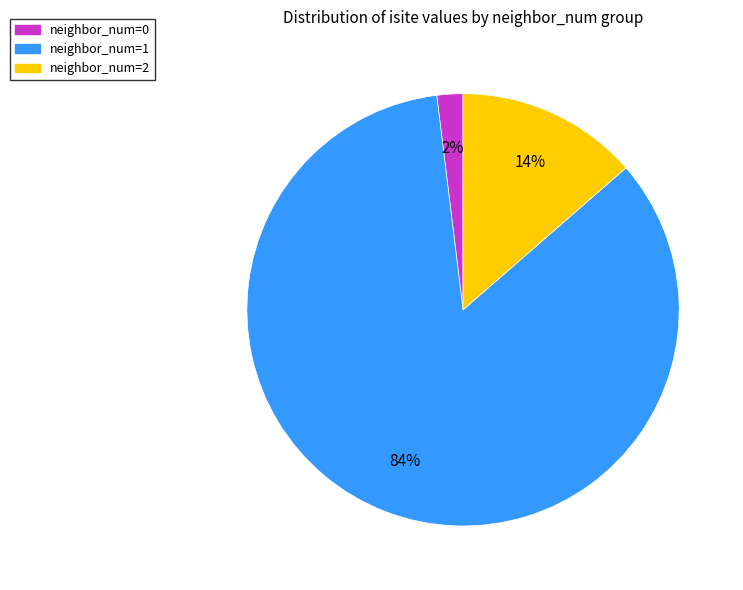

How many segments does this pie chart have?

3